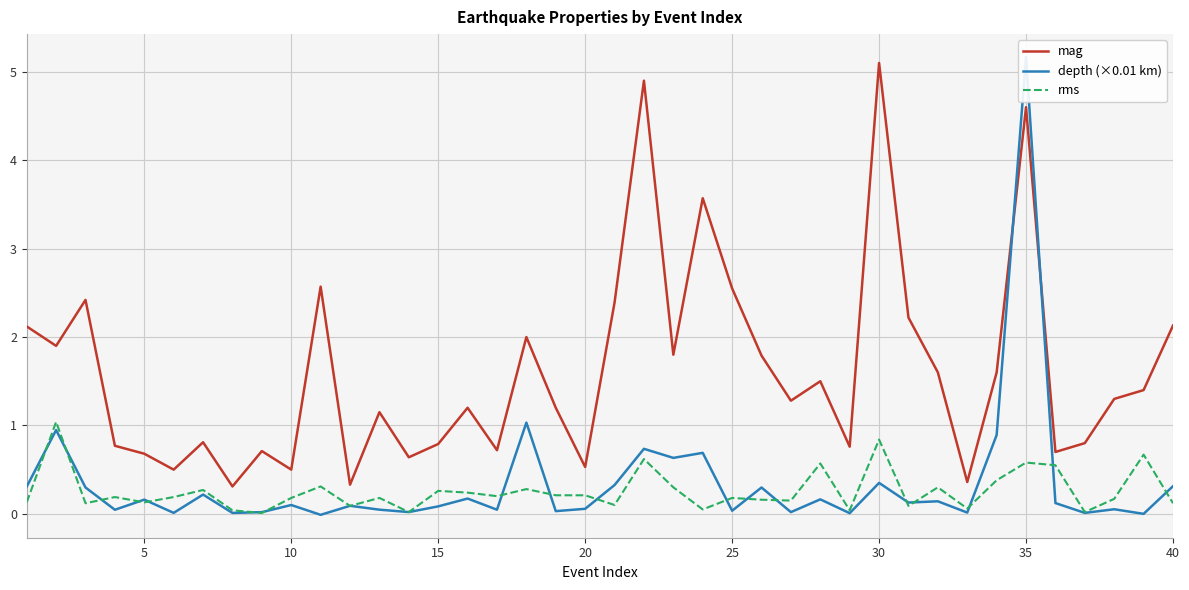

How many interior local peaks does the rms series have?

14